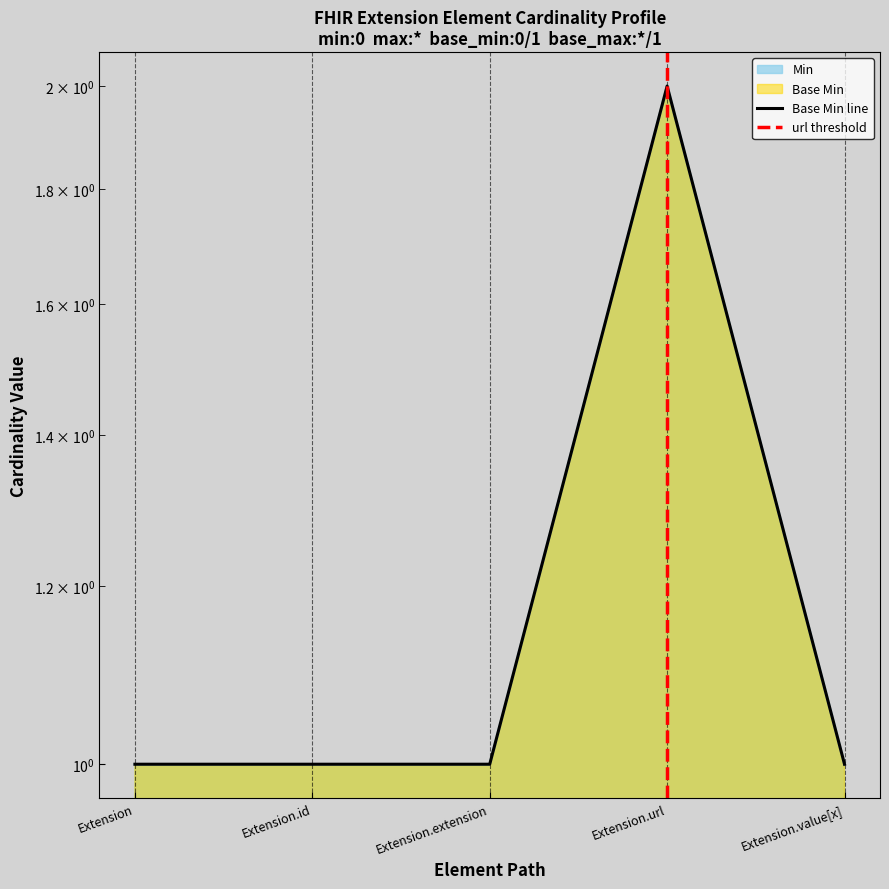

What are all the series names shown in the legend?

Min, Base Min